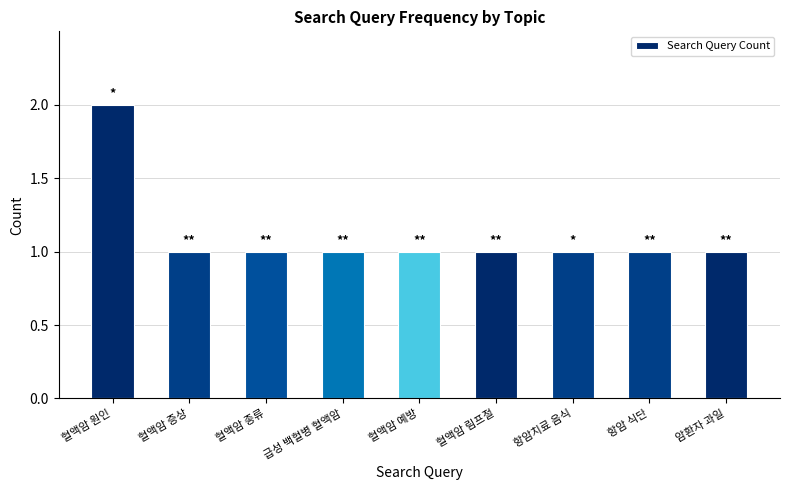

Approximately how many times larger is the value at 항암치료 음식 compared to 혈액암 예방?

1.0